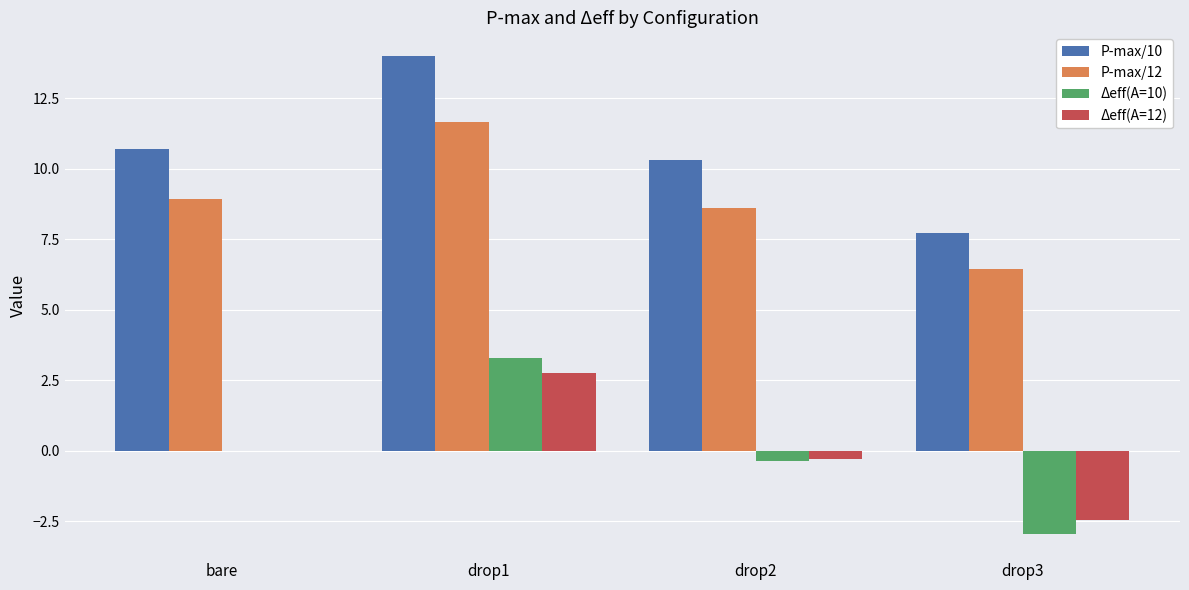

Reading right to left, transcribe all the data shown in this chart.

P-max/10: 7.7	10.3	14.0	10.7
P-max/12: 6.4	8.6	11.7	8.9
Δeff(A=10): -3.0	-0.4	3.3	0.0
Δeff(A=12): -2.5	-0.3	2.7	0.0